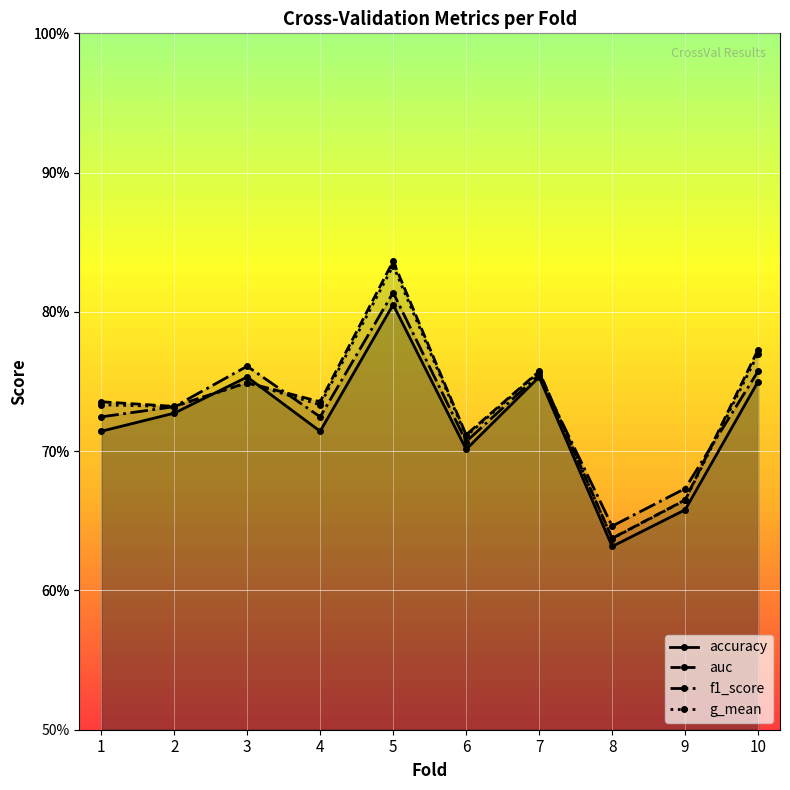

What are all the series names shown in the legend?

accuracy, auc, f1_score, g_mean